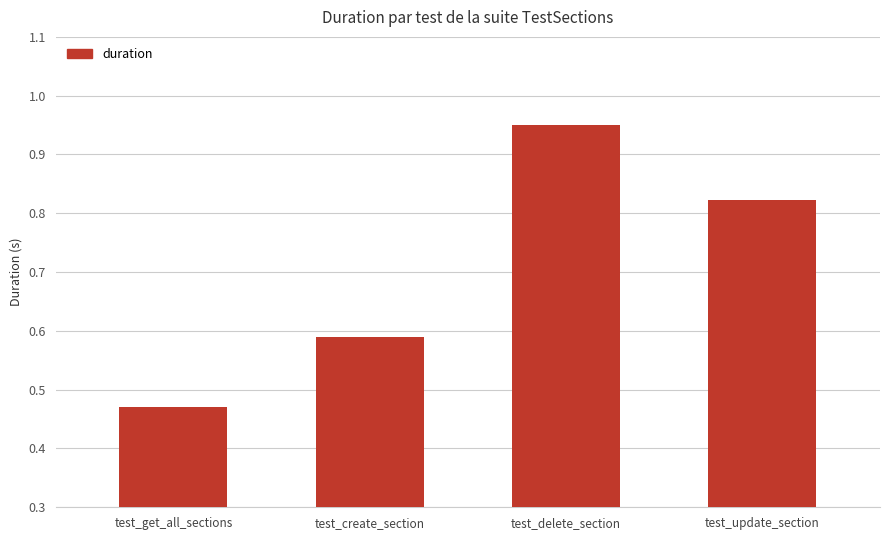

Rank the categories by value from highest to lowest.

test_delete_section, test_update_section, test_create_section, test_get_all_sections